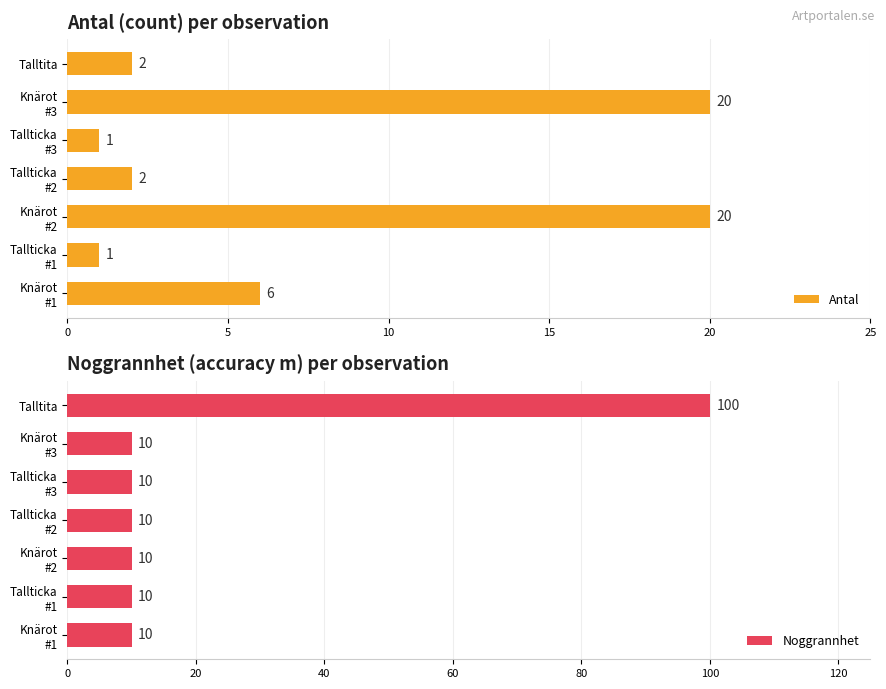

Which category has the highest value in the Noggrannhet series?

Talltita